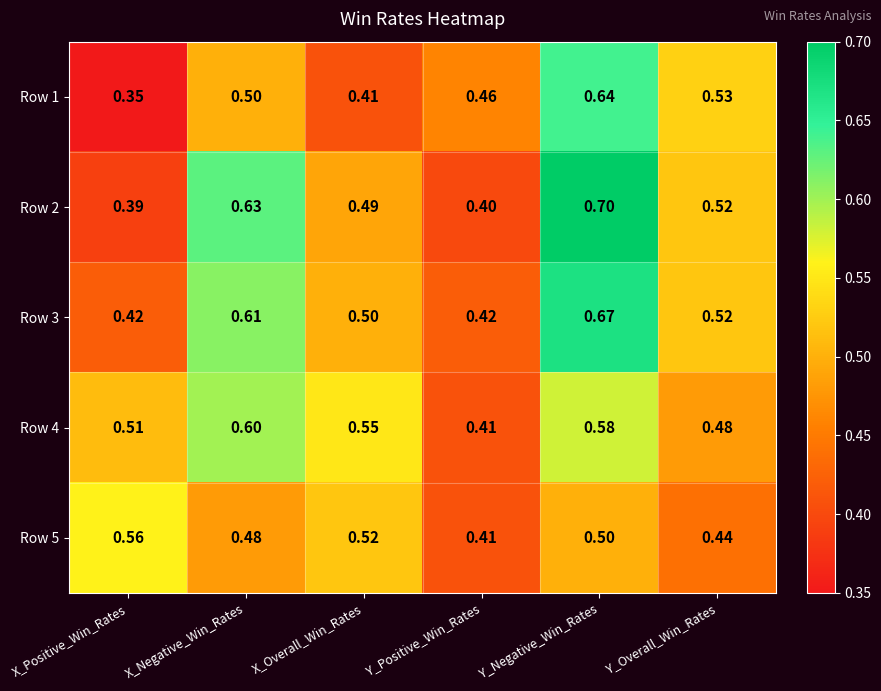

Where is Row 5 nearest to the value 0?

Y_Positive_Win_Rates